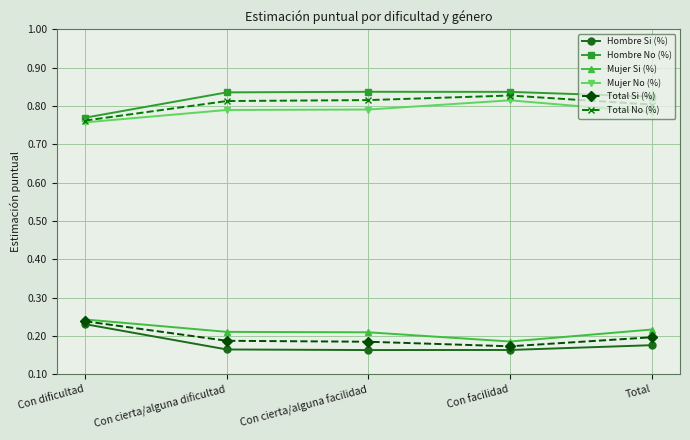

Which category has the lowest value in the Mujer Si (%) series?

Con facilidad